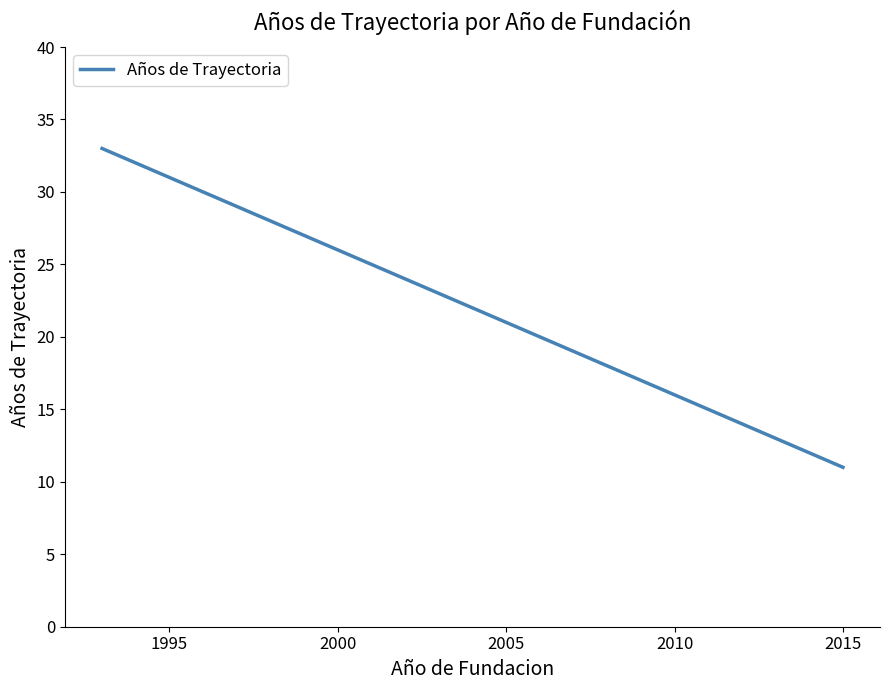

True or false: there are more than 2 points higher than both neighbors.

False